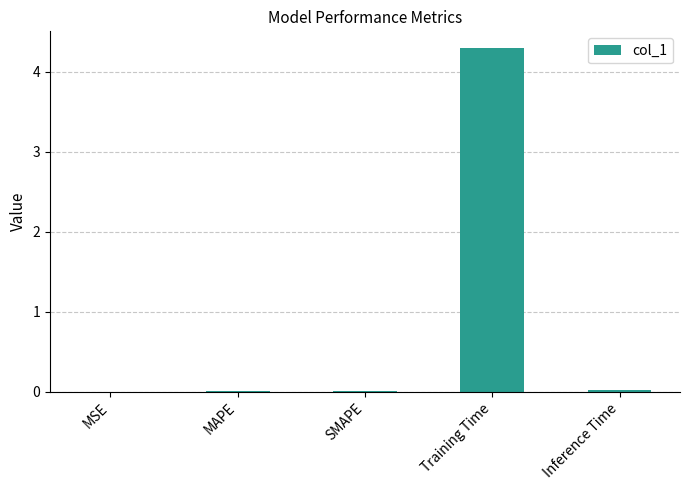

Between Training Time and MSE, which is larger?

Training Time